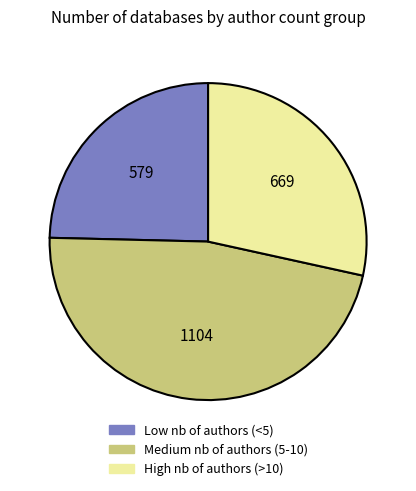

Do Low nb of authors (<5) and High nb of authors (>10) together represent more than half of the pie?

Yes